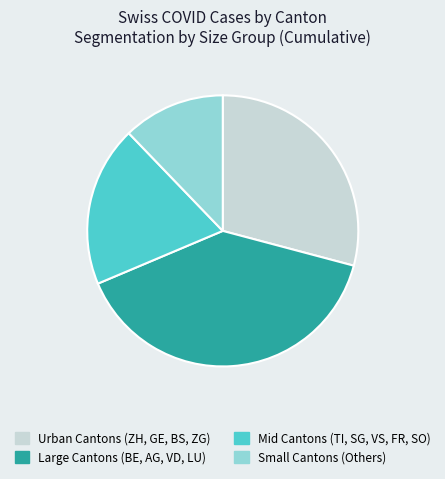

Do Mid Cantons (TI, SG, VS, FR, SO) and Urban Cantons (ZH, GE, BS, ZG) together represent more than half of the pie?

No